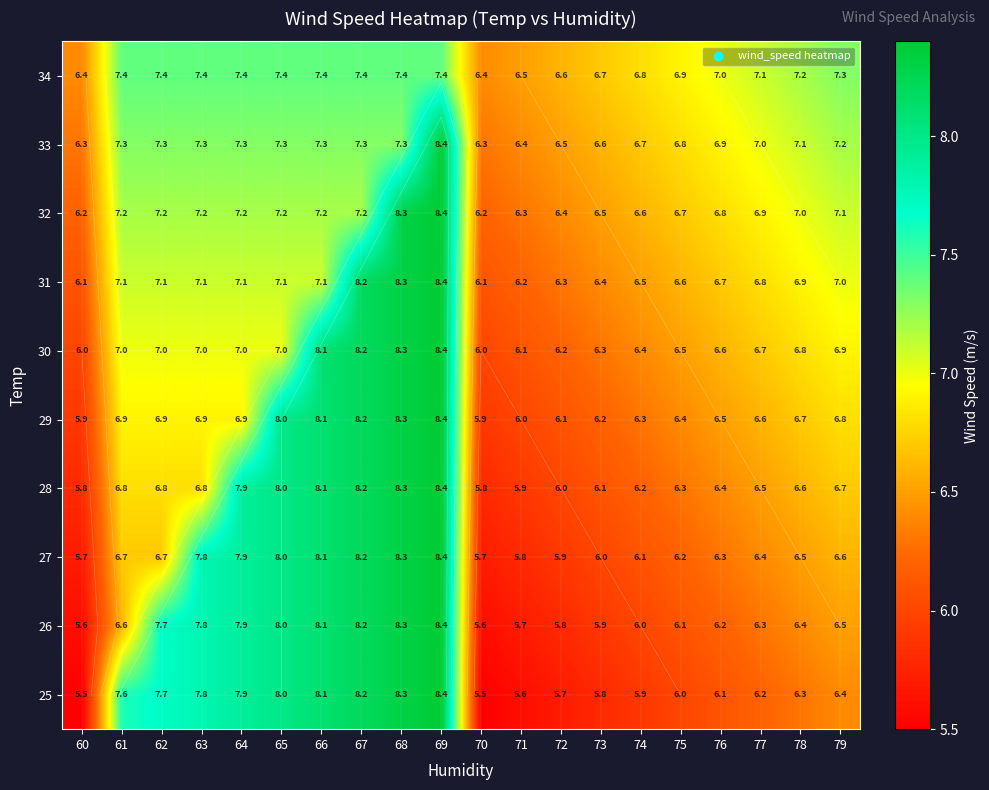

What is the sum of all 32 values?

139.8